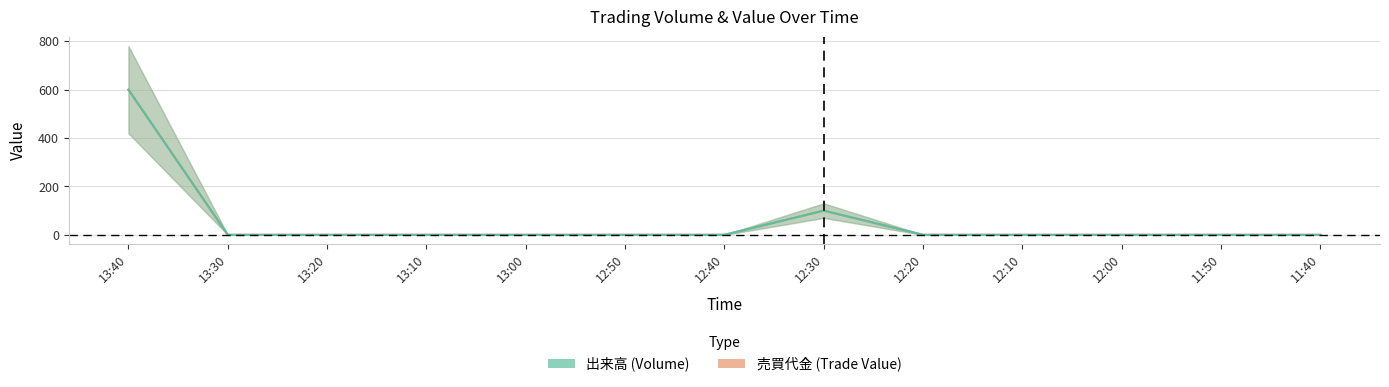

How many lines are shown in the chart?

2